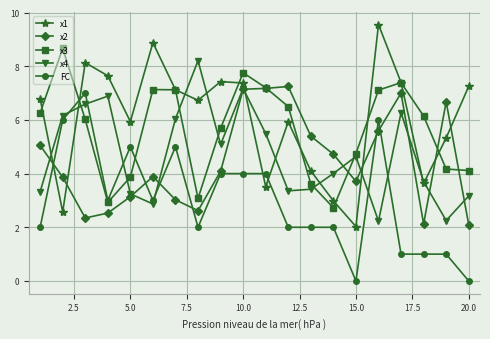

What is the value of the x4 point at the 15th from the left?

4.6